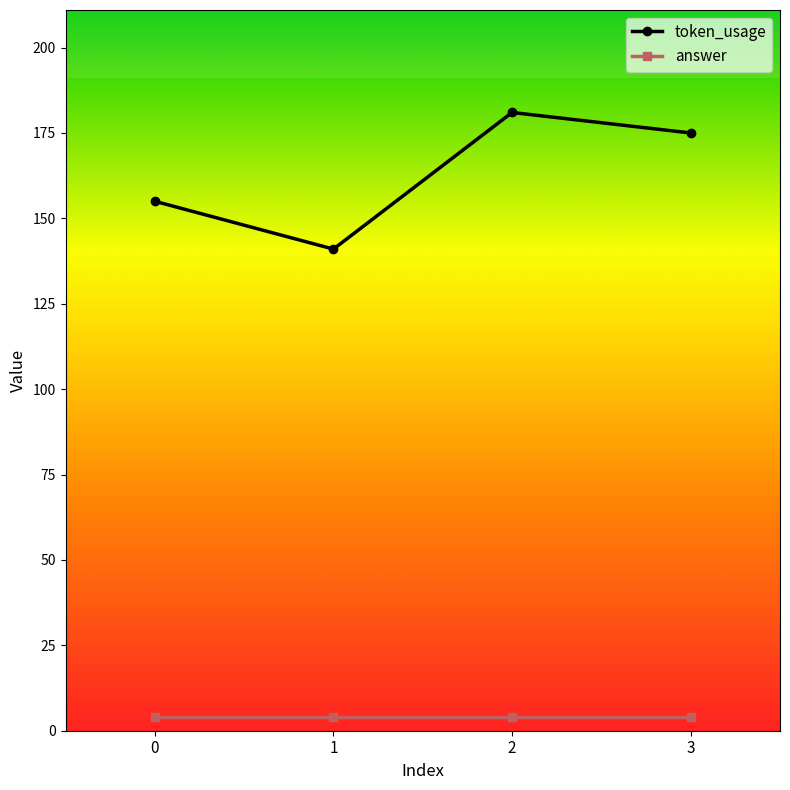

How many lines are shown in the chart?

2